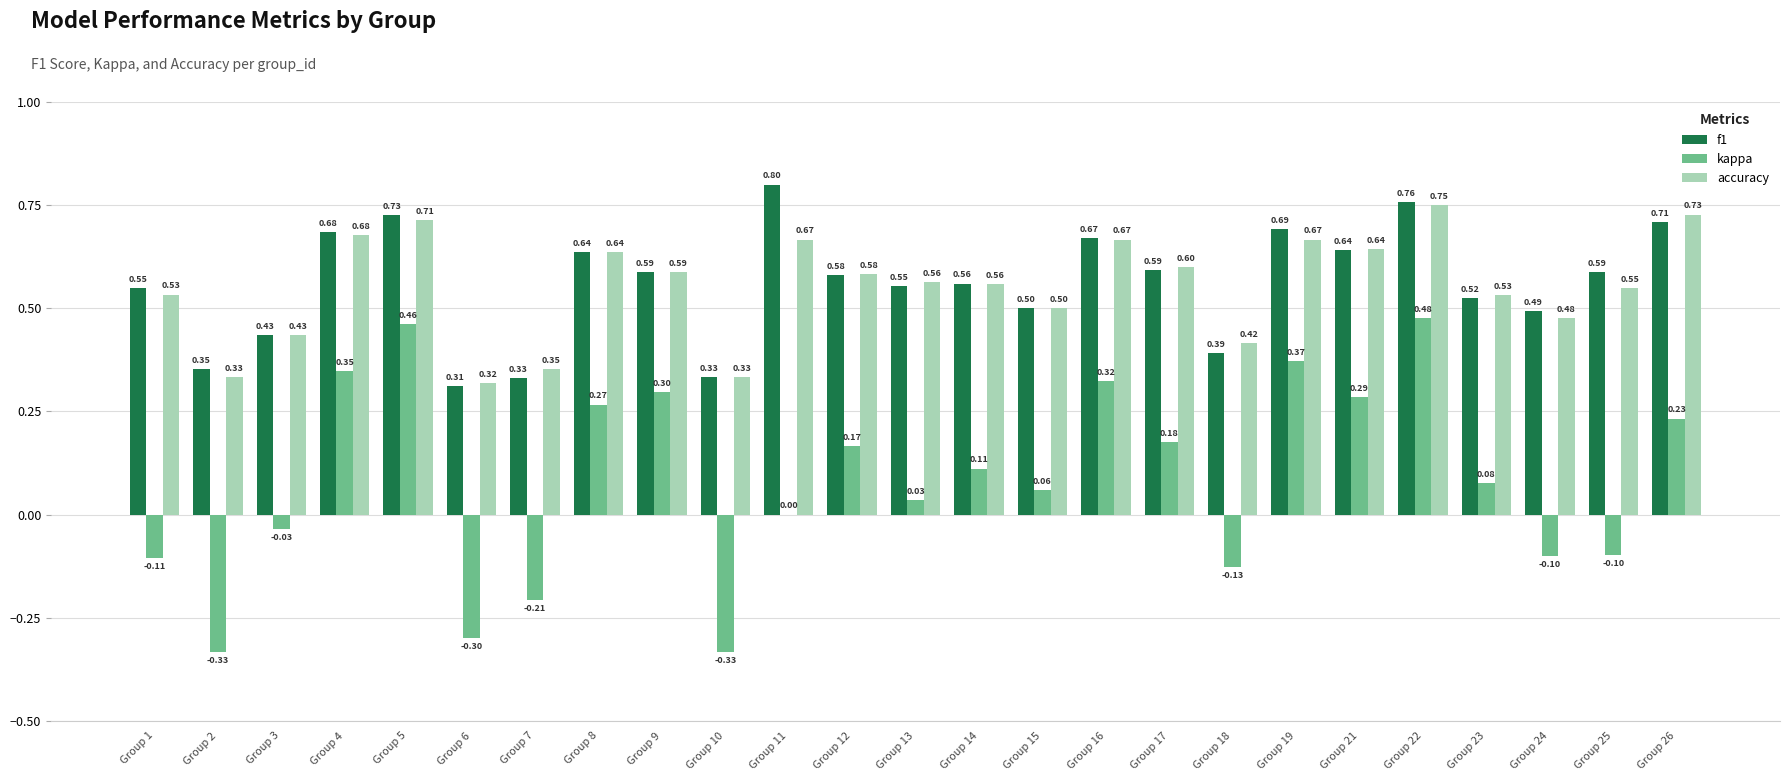

Between Group 16 and Group 25, which series saw the biggest shift?

kappa